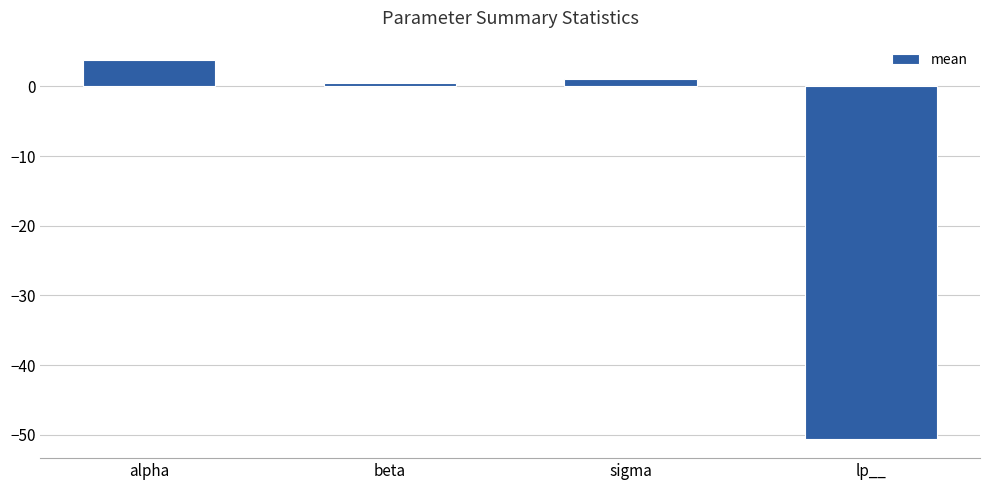

What is the label of the 2nd bar from the left?

beta